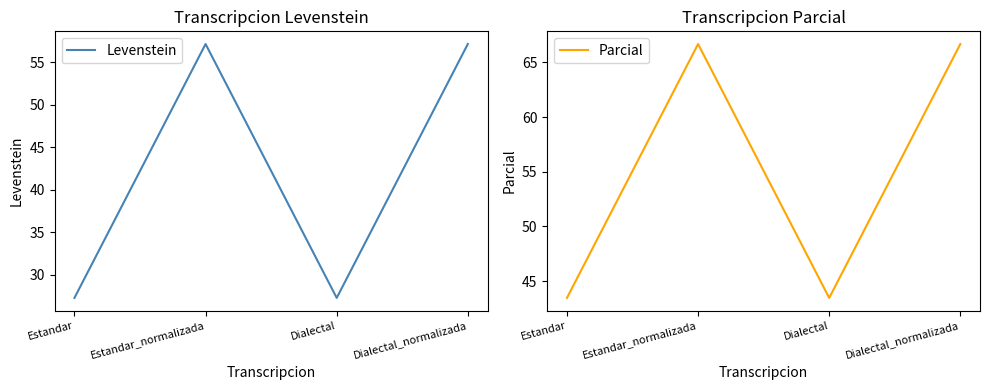

Reading left to right, extract all data points from this chart.

Levenstein: 27.3	57.1	27.3	57.1
Parcial: 43.5	66.7	43.5	66.7